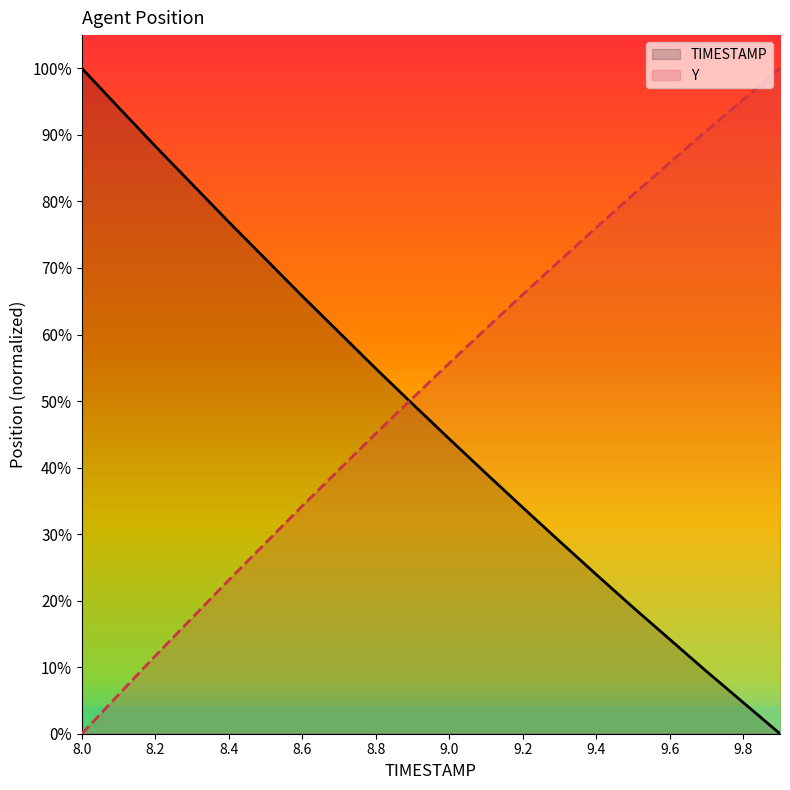

What is the average value of the TIMESTAMP series?

48.1